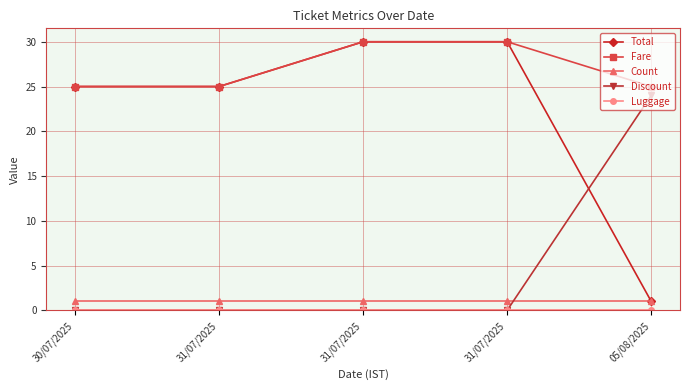

How many series are shown in this chart?

5